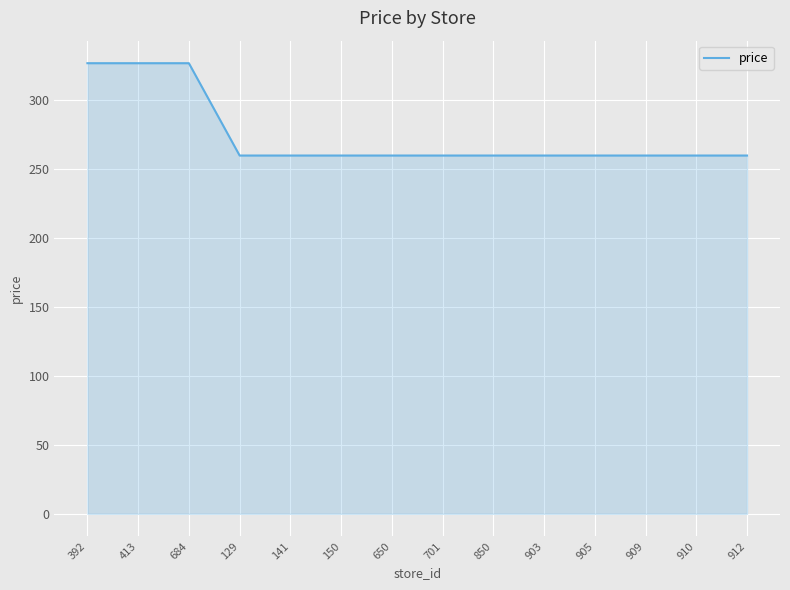

What is the maximum value shown in the chart?

327